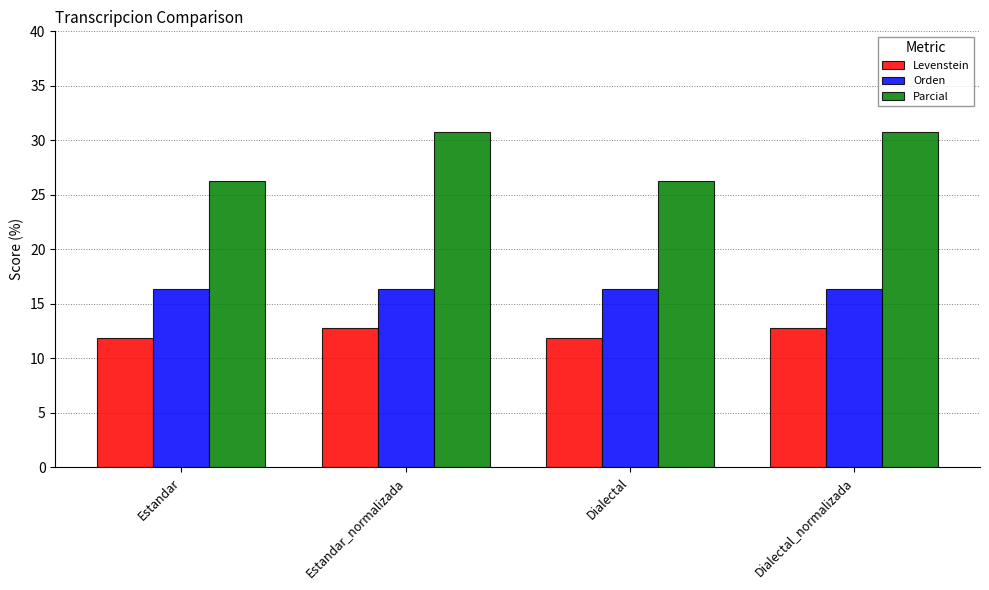

Is the value of Parcial at Estandar_normalizada greater than the value of Orden at Estandar?

Yes